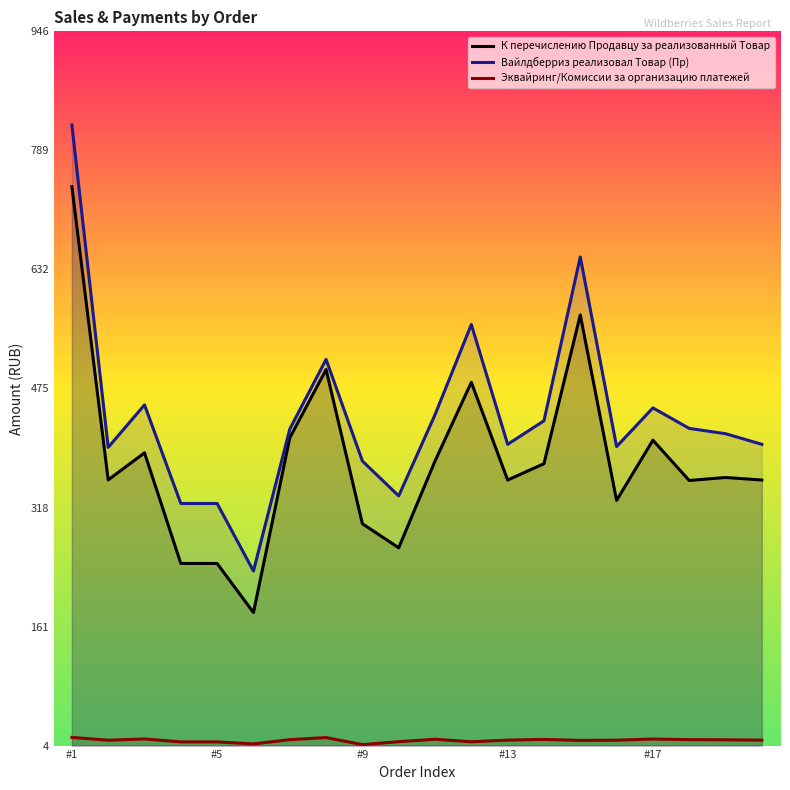

What is the average value of the Вайлдберриз реализовал Товар (Пр) series?

439.1